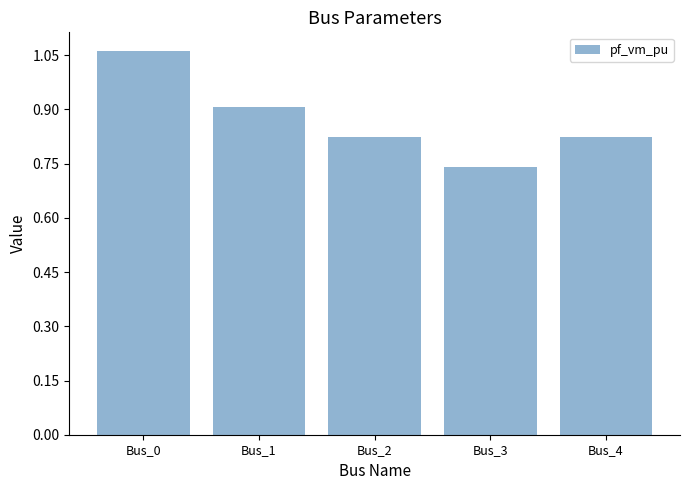

At which label is the value closest to 0?

Bus_3